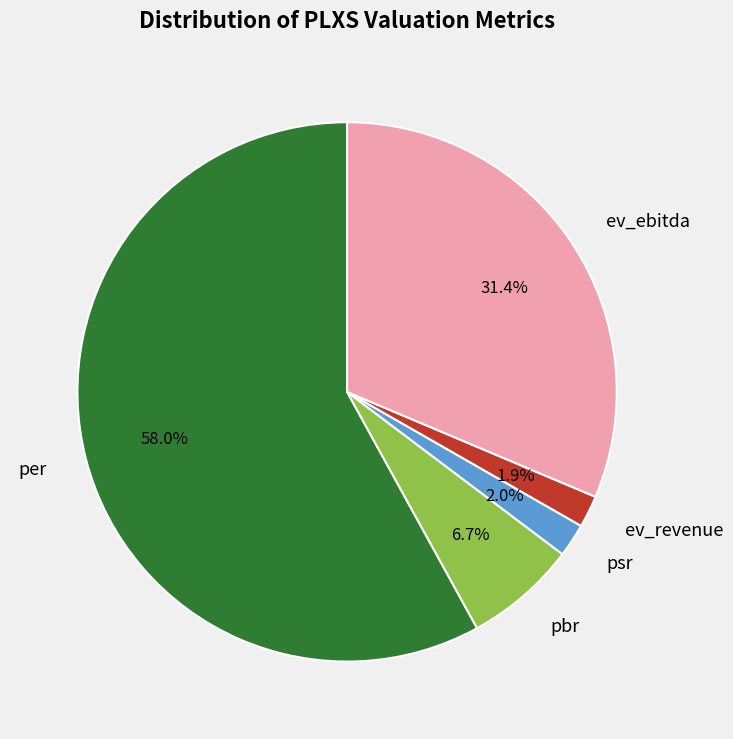

To the nearest percent, what is the combined percentage of per and ev_revenue?

60%